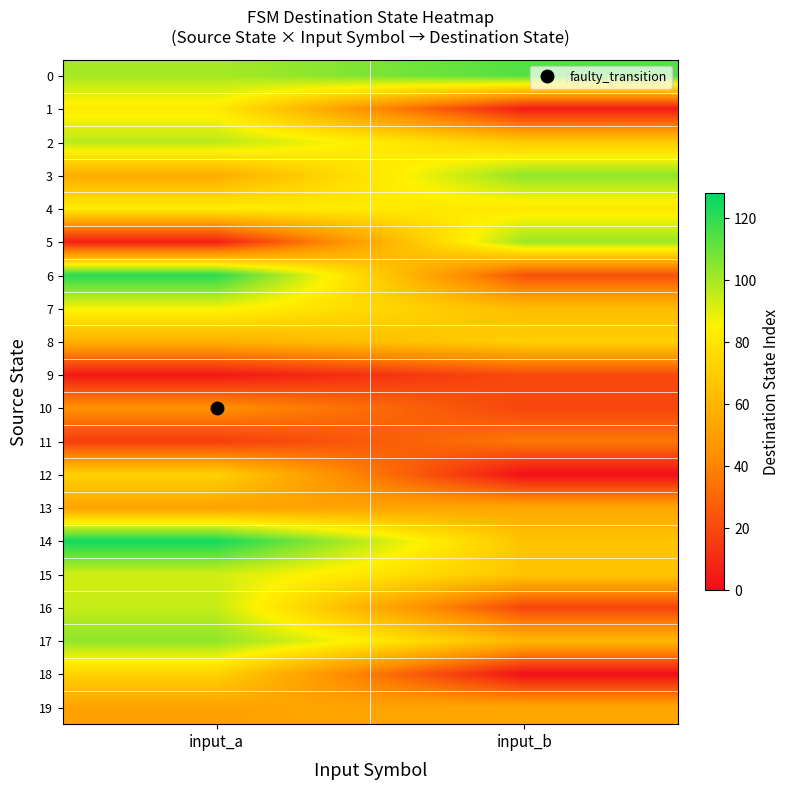

What is the maximum value shown in the chart?

125